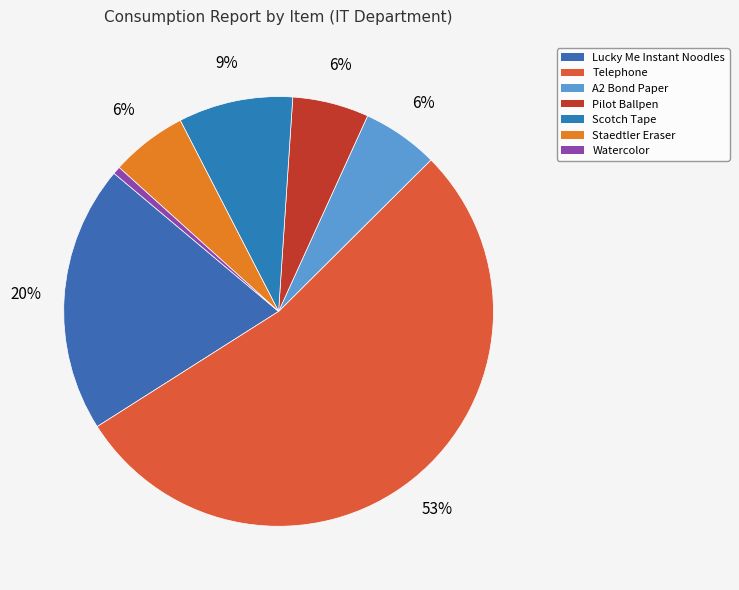

How many slices are in this pie chart?

7